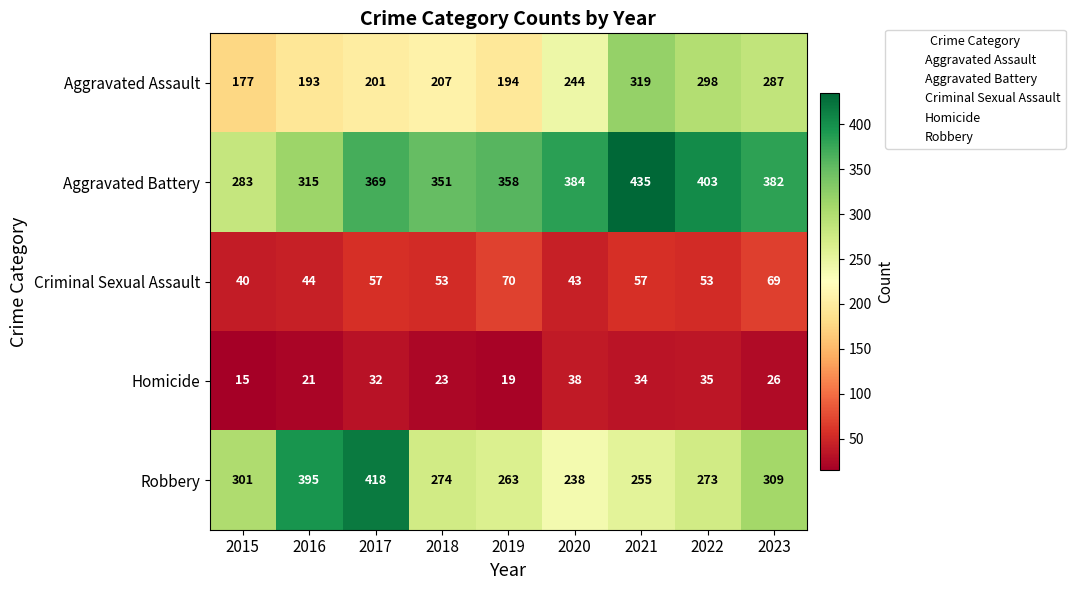

What is the average value of the Aggravated Battery series?

364